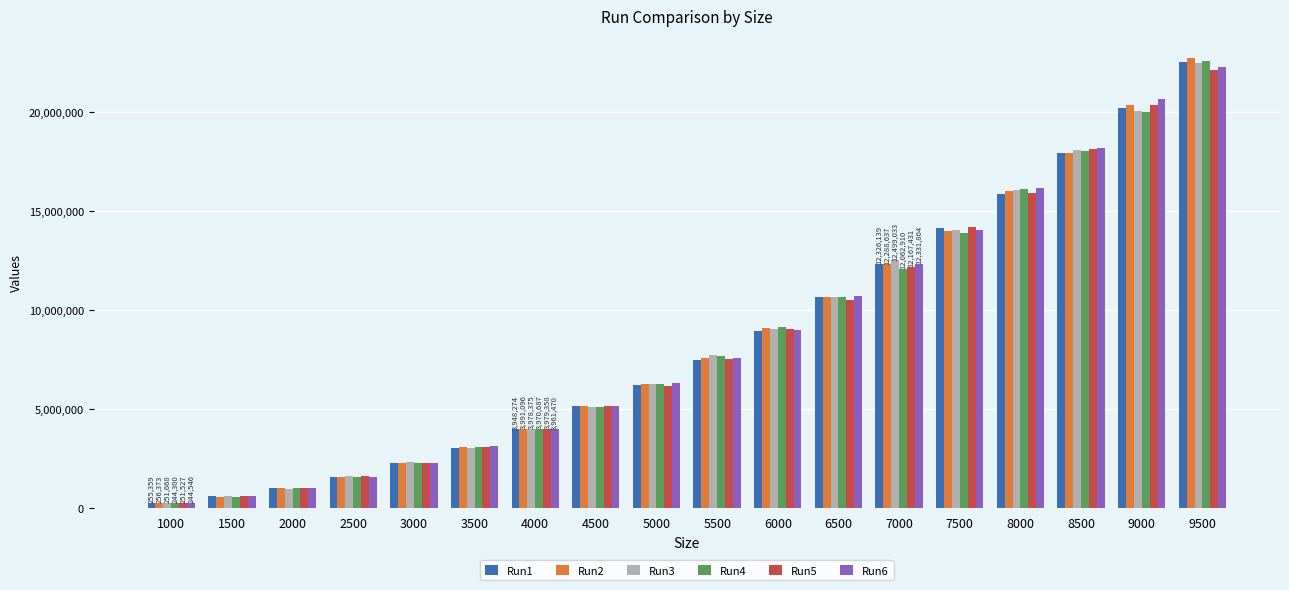

How many distinct data groups are displayed?

6